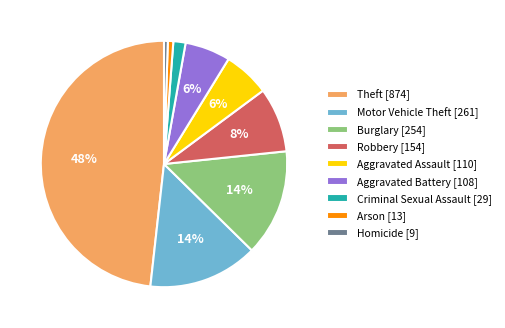

To the nearest percent, what is the average slice percentage?

11%